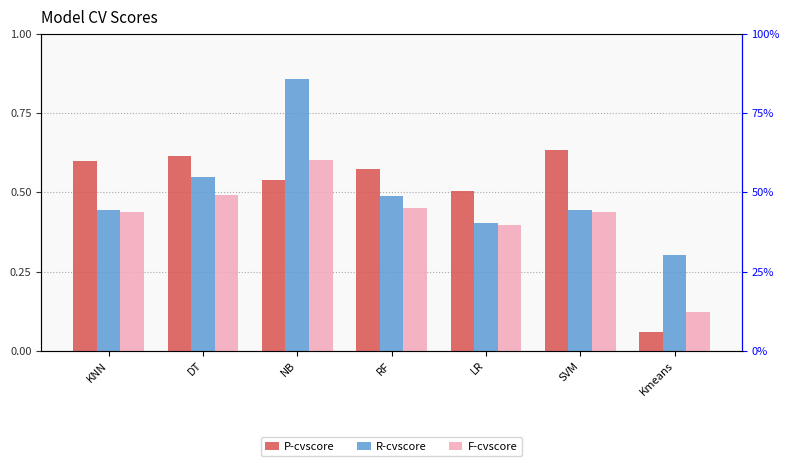

Reading left to right, extract all data points from this chart.

P-cvscore: 0.6	0.6	0.5	0.6	0.5	0.6	0.1
R-cvscore: 0.4	0.5	0.9	0.5	0.4	0.4	0.3
F-cvscore: 0.4	0.5	0.6	0.5	0.4	0.4	0.1